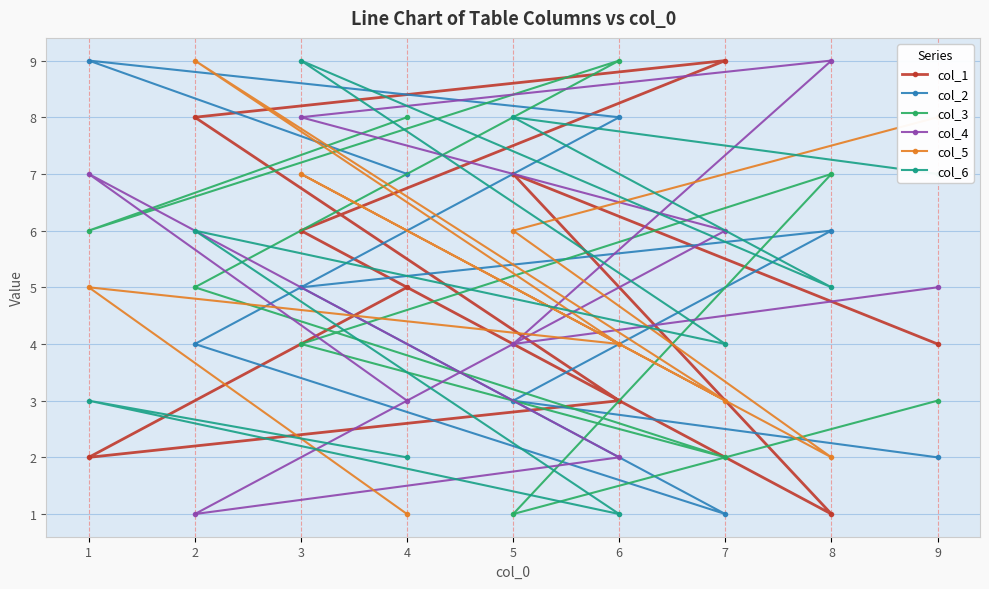

True or false: col_4 has more than 1 points higher than both neighbors.

True